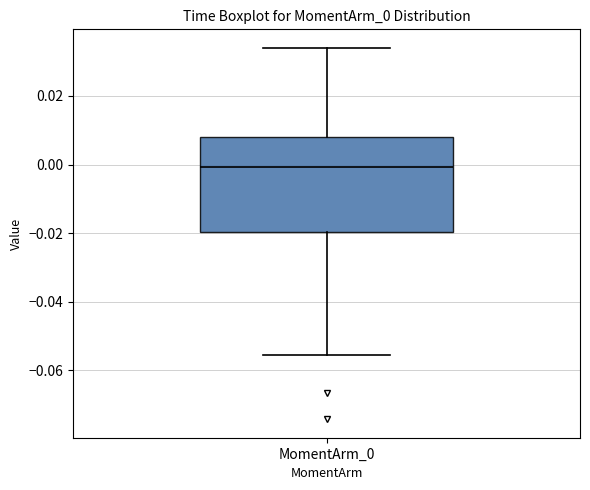

Read this box plot against the y-axis: the position of the median line, the range covered by the box, and the ends of both whiskers. The values are not printed on the chart, so give them approximately, as read against the axis.

median 0.000, box -0.020 to 0.008, whiskers -0.056 to 0.034